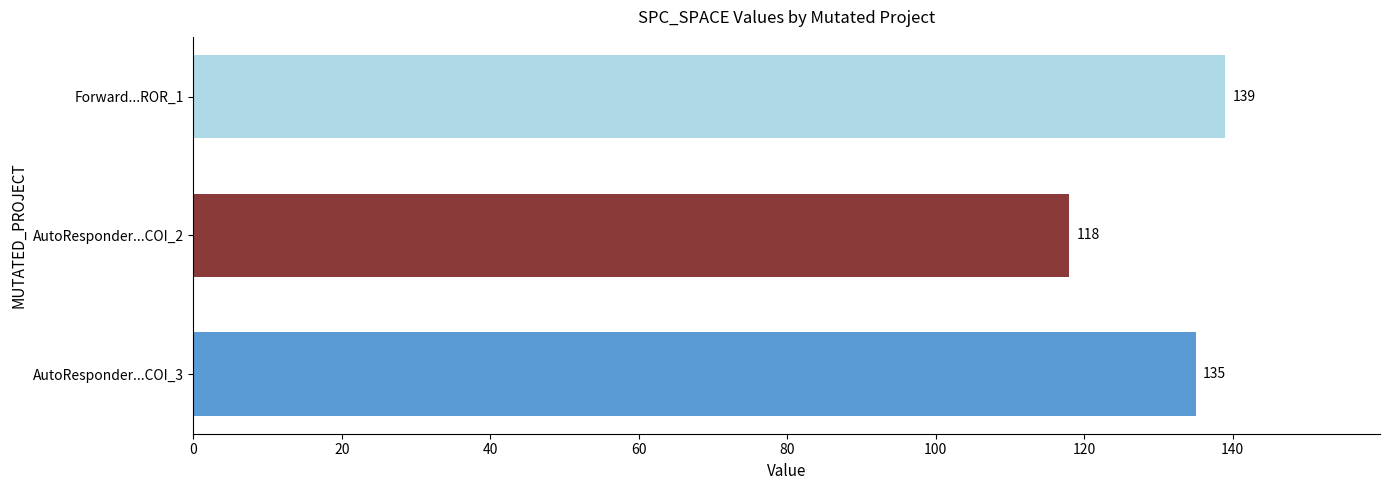

Which label corresponds to the smallest value in the chart?

AutoResponder...COI_2